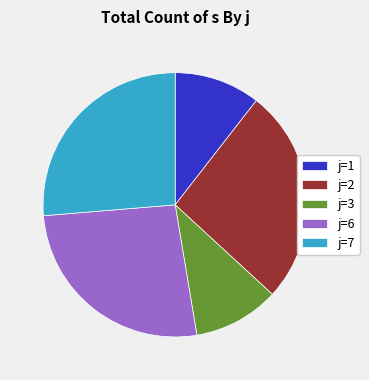

Count the number of slices in the pie.

5